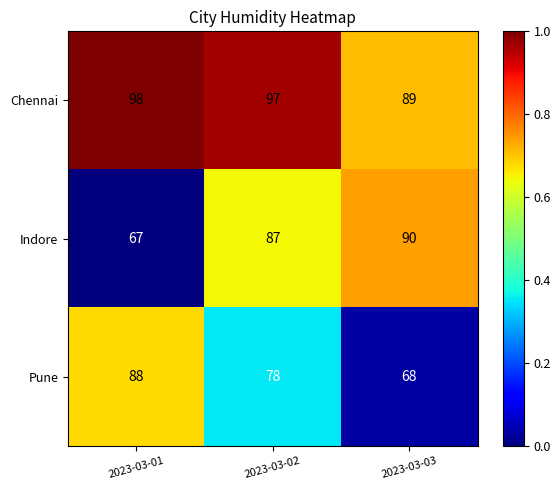

At which category is the sum across all series the highest?

2023-03-02